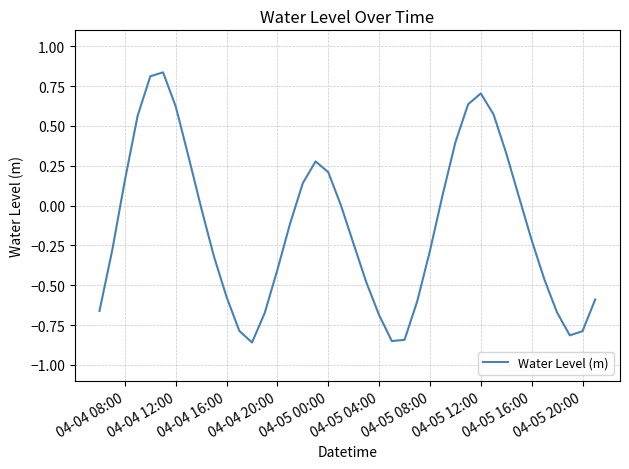

Does the chart have visible grid lines?

Yes